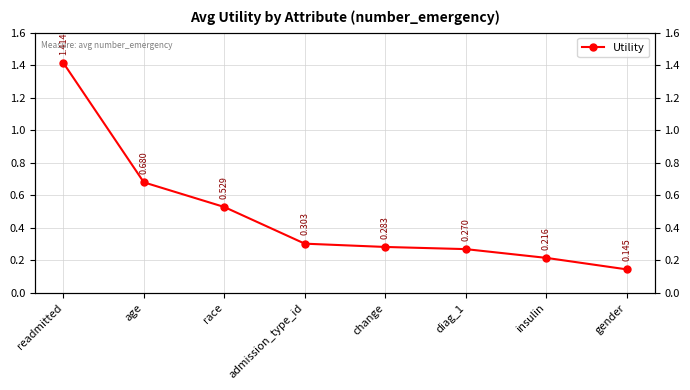

What is the label of the 8th point from the left?

gender